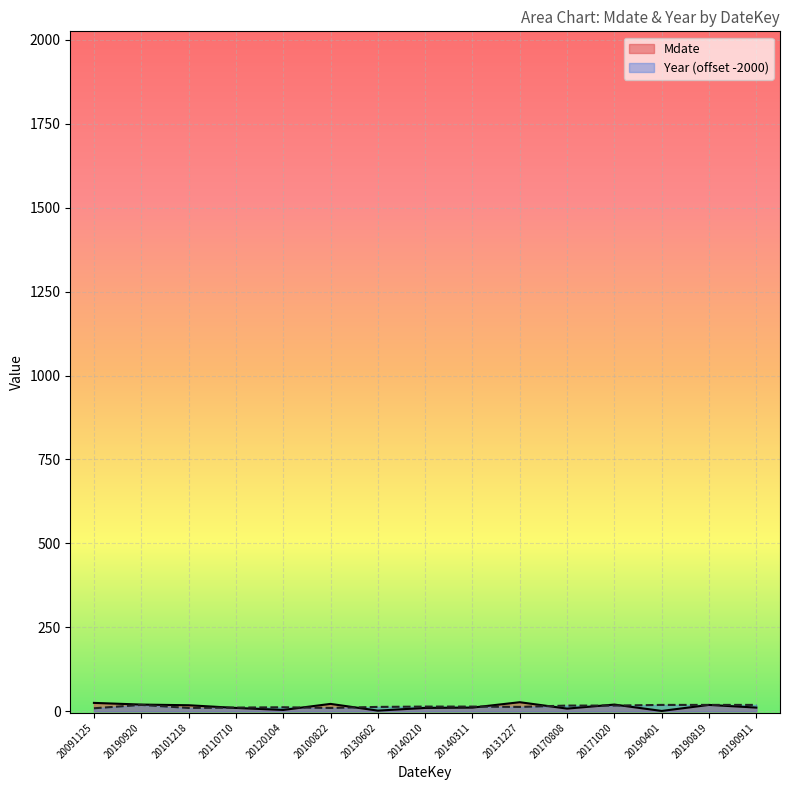

What is the label of the 3rd point from the left?

20101218